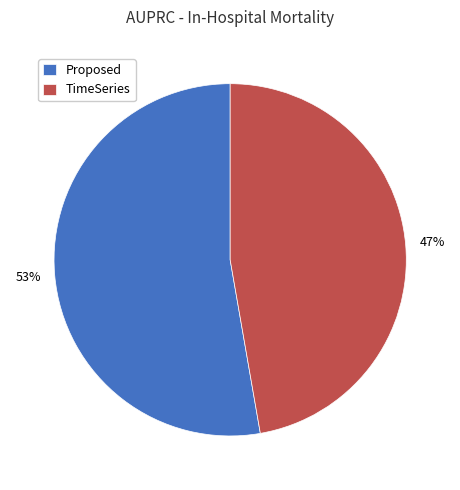

What is the majority slice?

Proposed